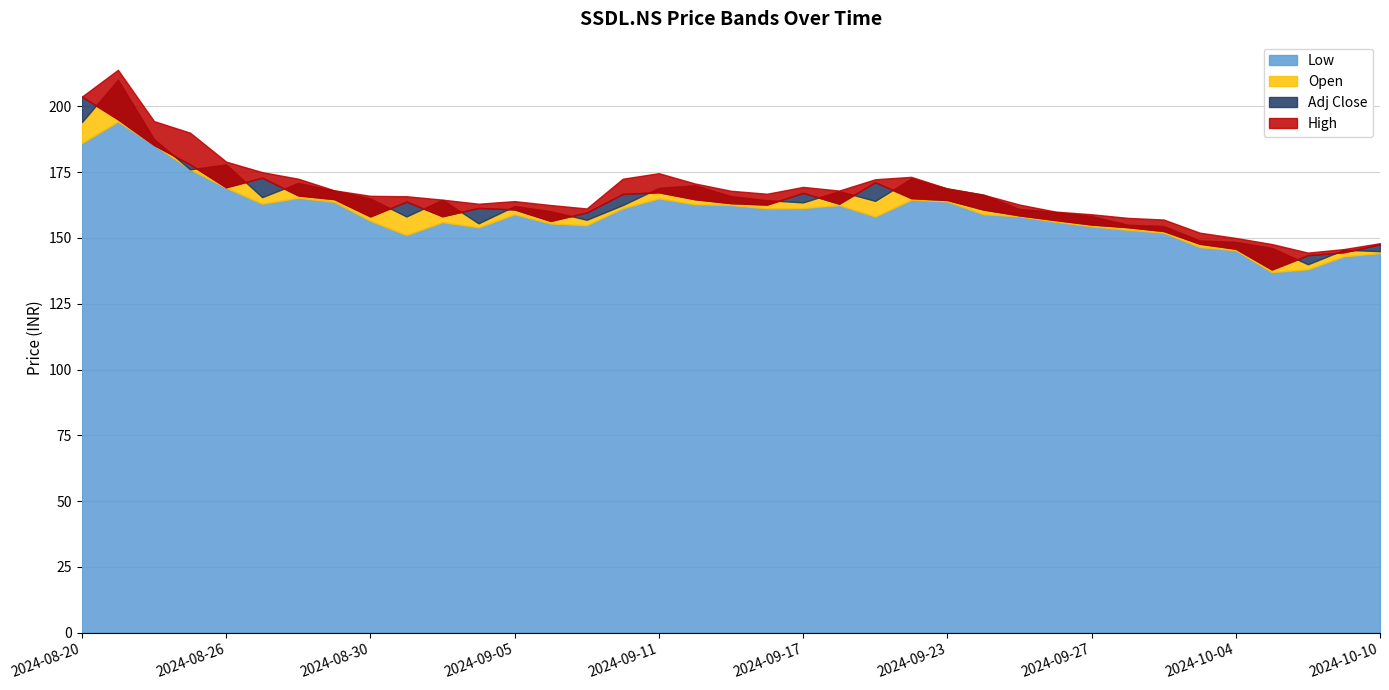

At which category does Low reach its first local peak?

2024-08-21